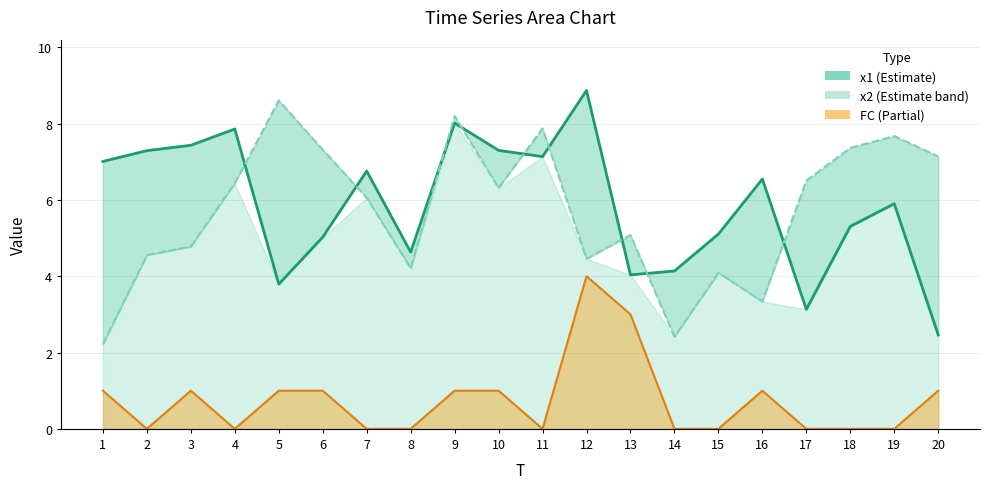

Between 3 and 6, which is larger?

3